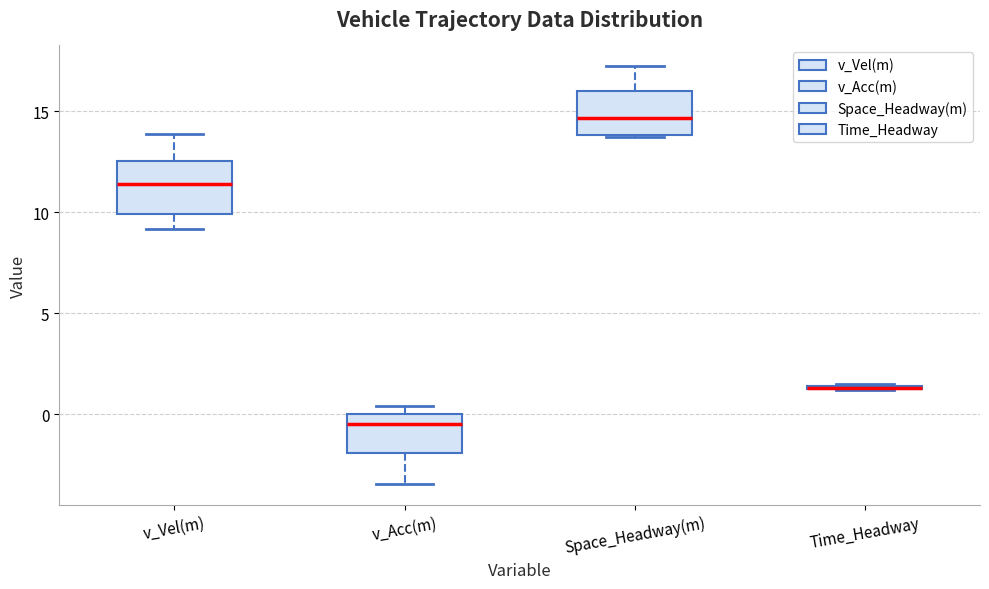

Where is the upper edge of the box for Time_Headway on the y-axis? The values are not printed on the chart, so give them approximately, as read against the axis.

1.5